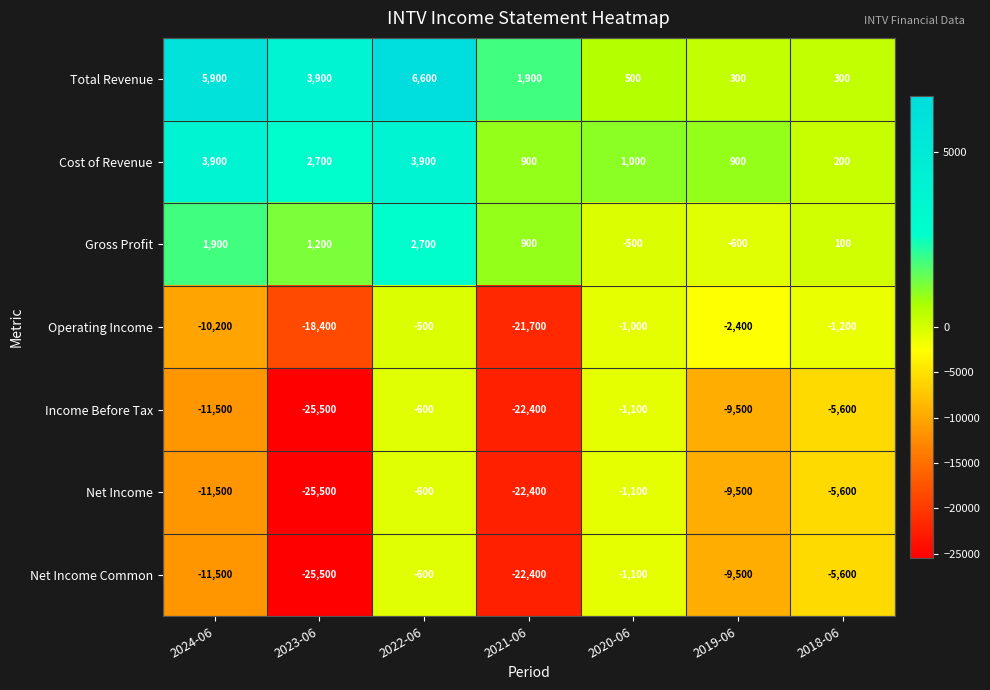

What is the smallest value displayed?

-25500